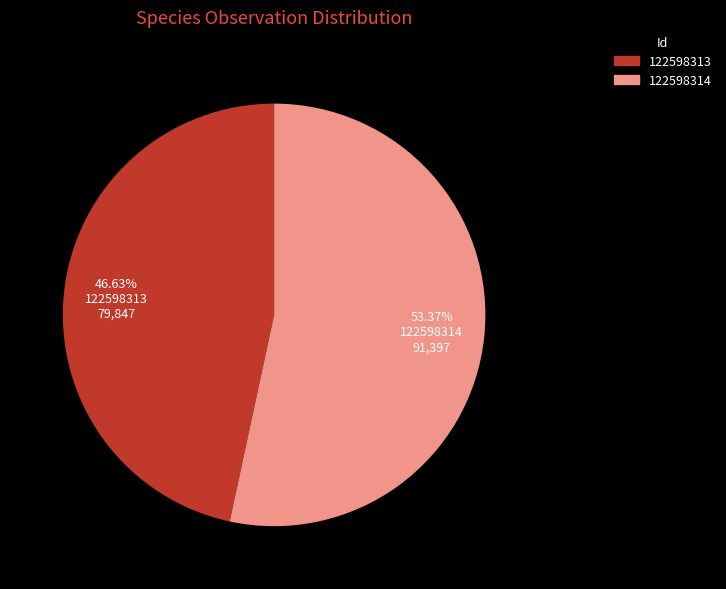

Which category has the smallest portion of the pie?

122598313